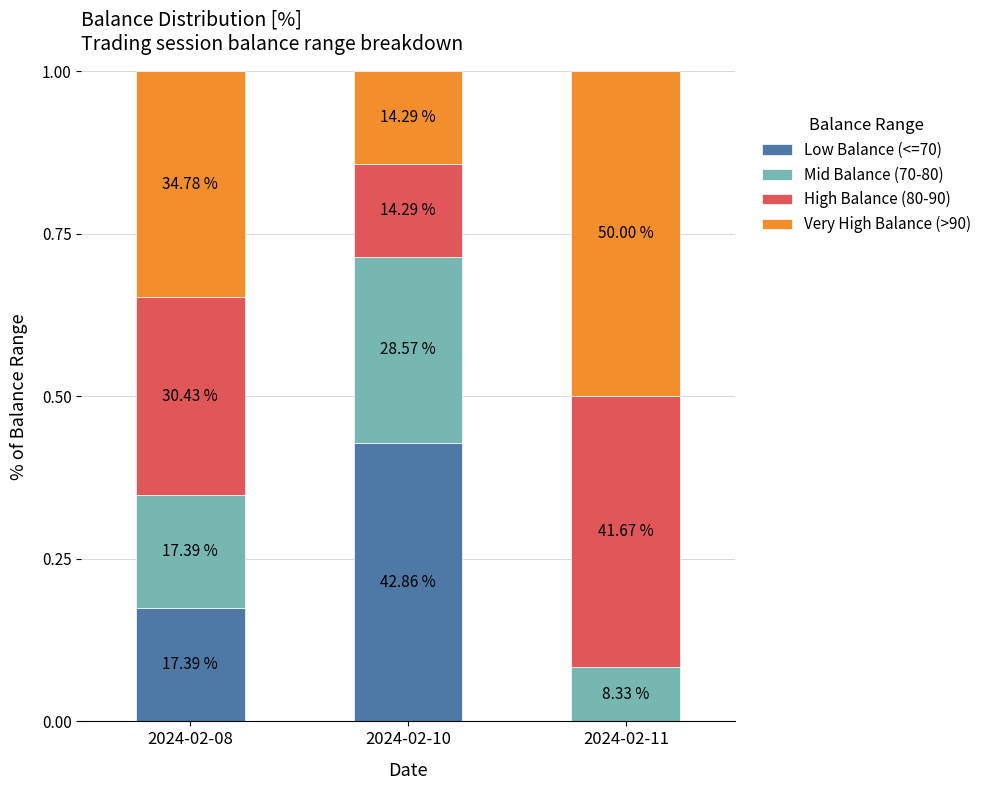

Does the chart contain stacked bars?

Yes